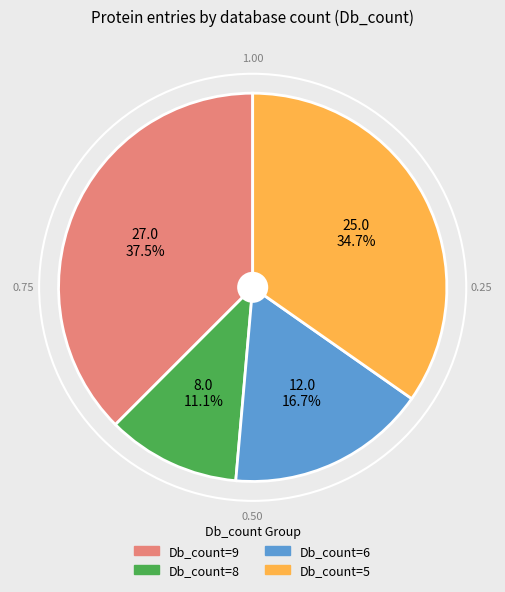

Does any single category account for the majority?

No